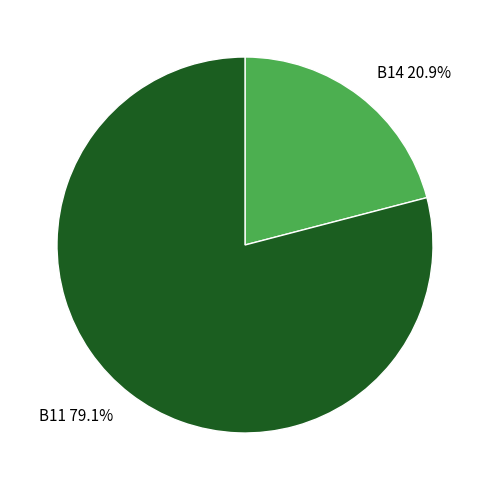

What is the majority slice?

B11 79.1%